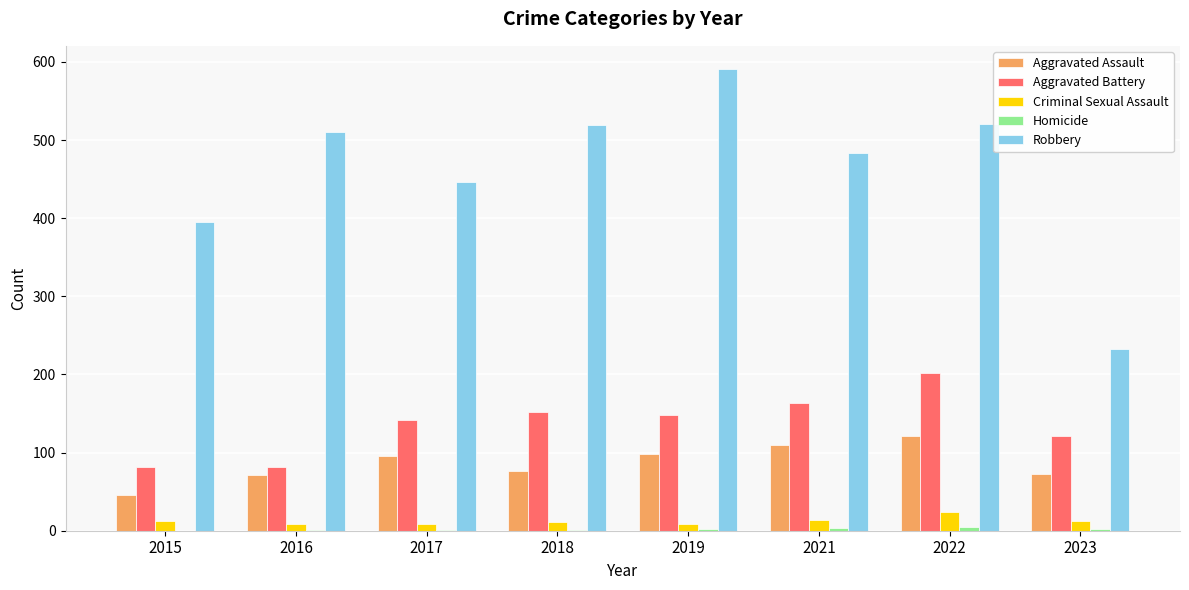

Which label corresponds to the largest value in the chart?

2019